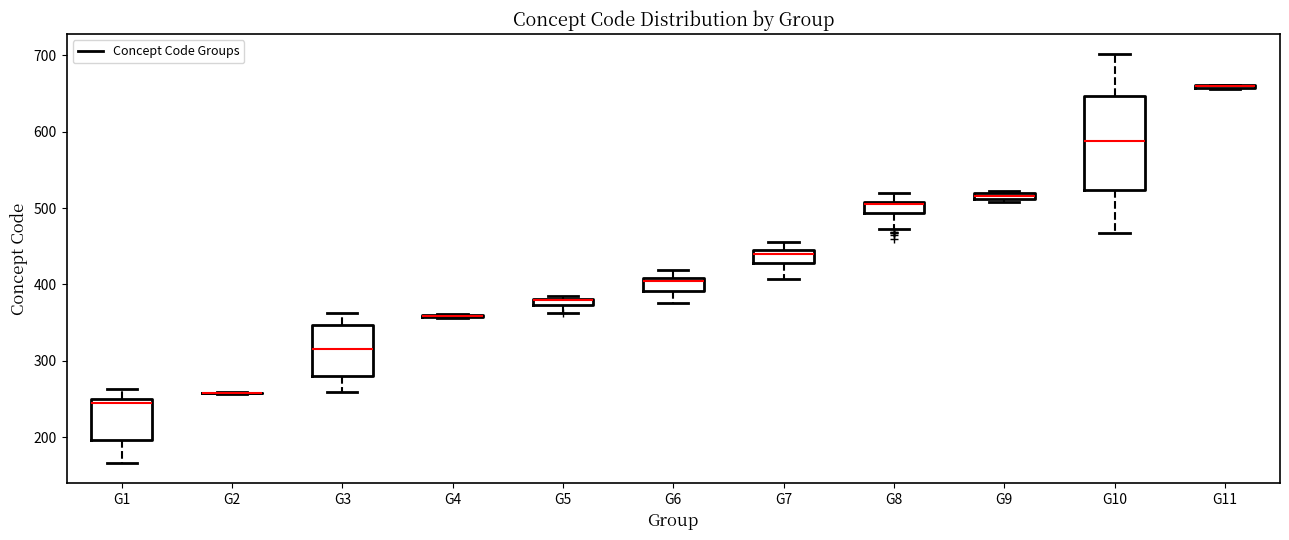

Where is the upper edge of the box for G5 on the y-axis? The values are not printed on the chart, so give them approximately, as read against the axis.

380